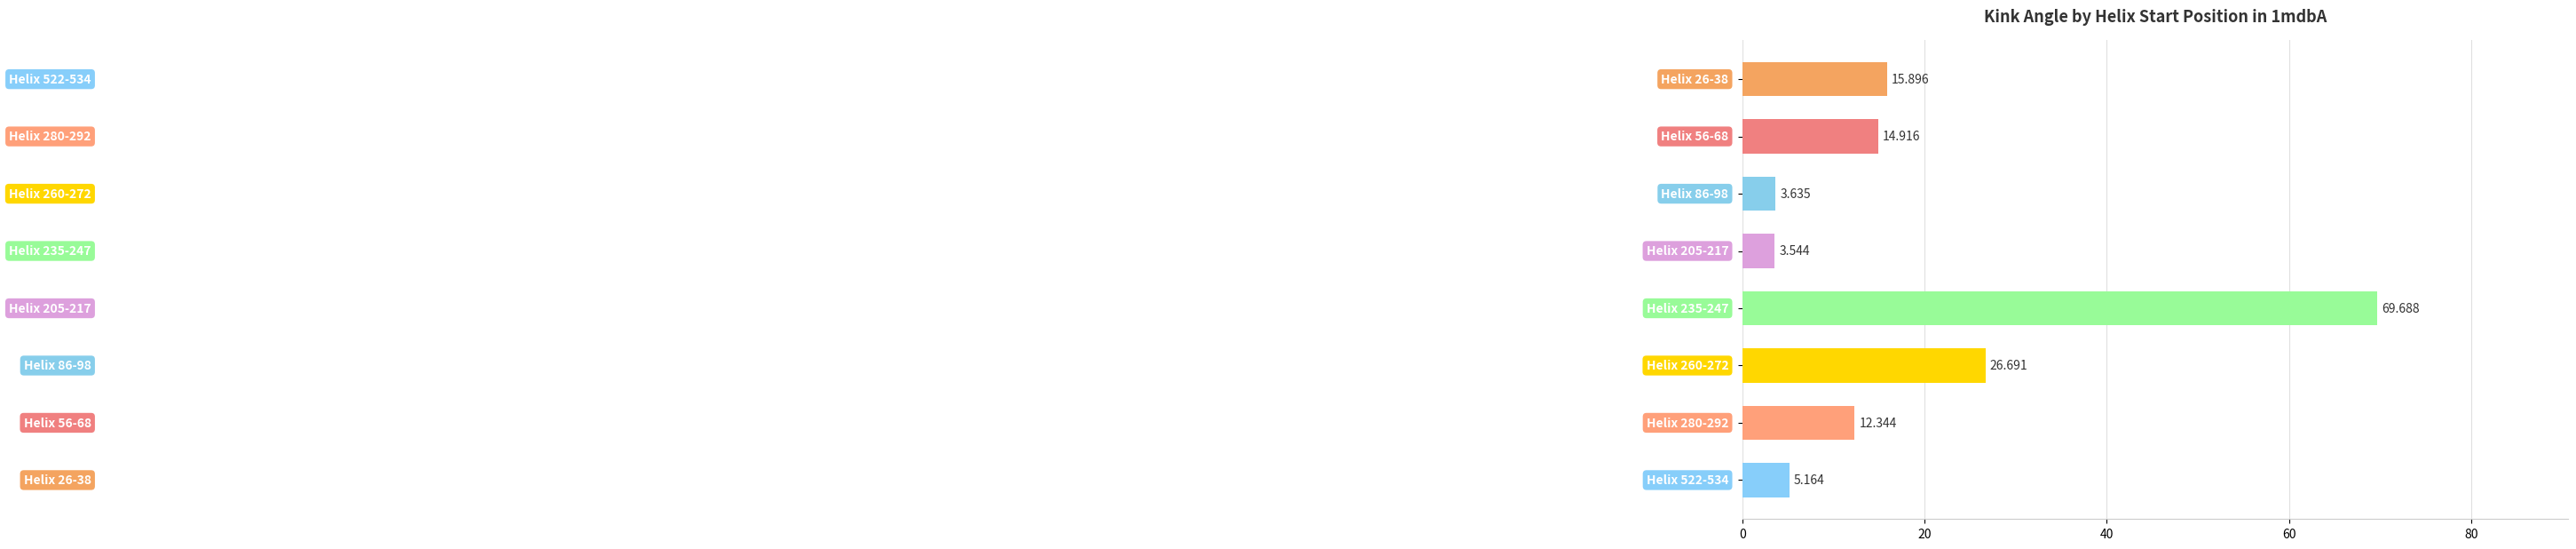

What is the sum of all values?

151.9